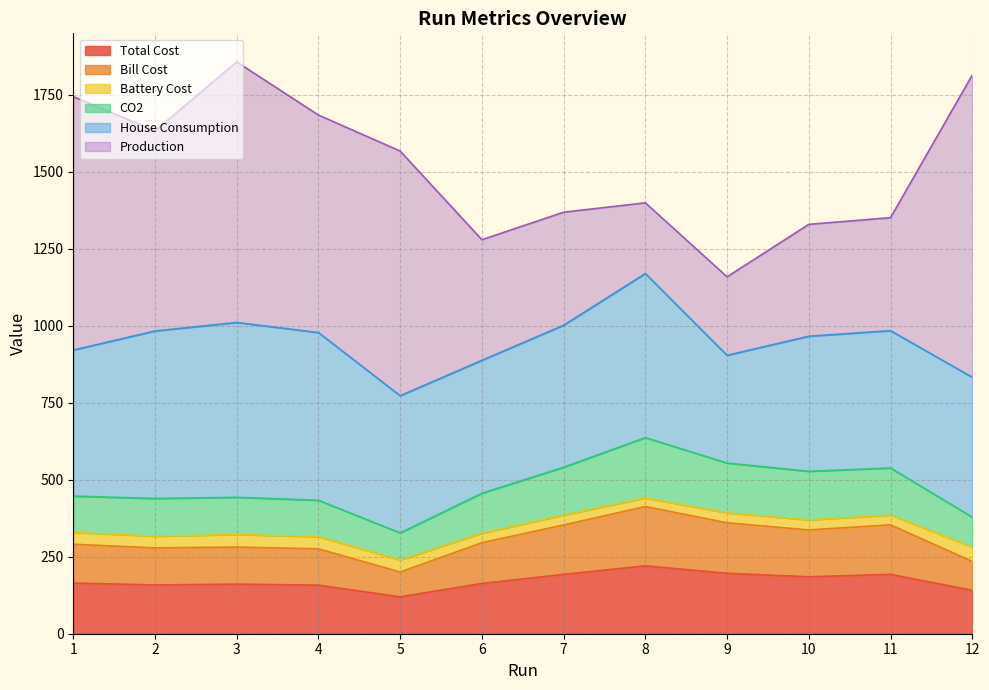

In Total Cost, how many points are higher than both neighbors (excluding endpoints)?

3